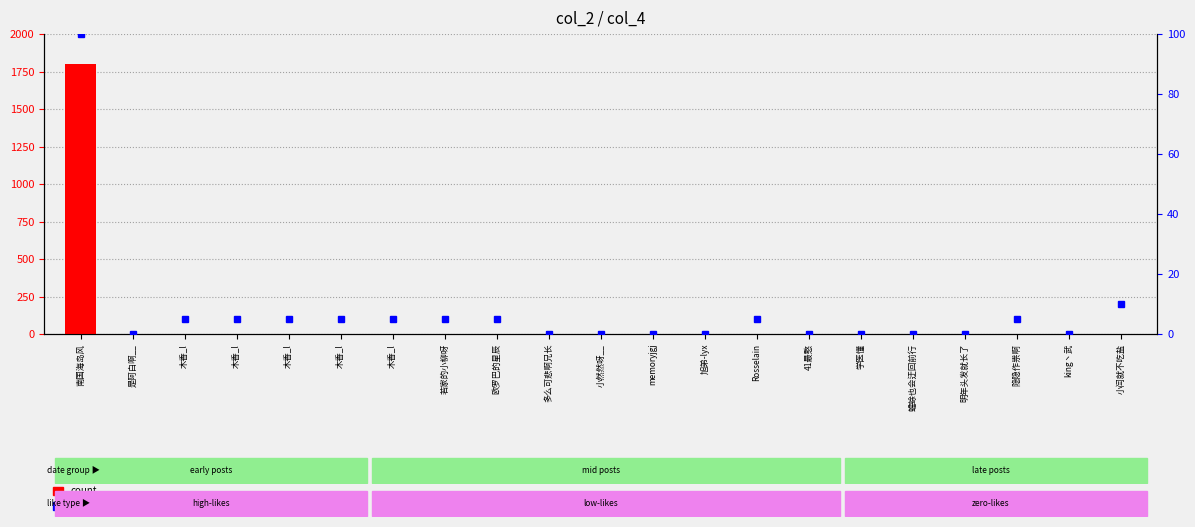

What is the difference between the percentile rank within the sample values at 木香_l and 蟾蜍也会迂回前行?

5